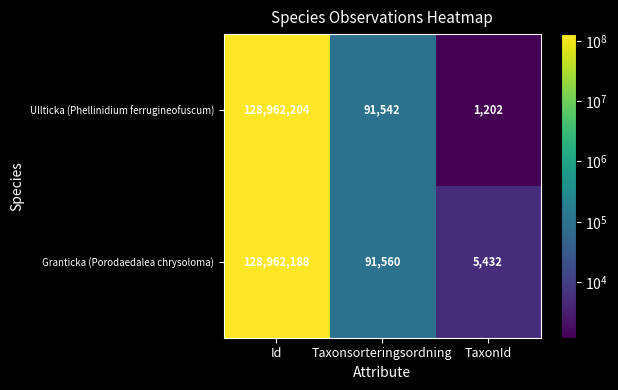

What is the maximum value shown in the chart?

128962204